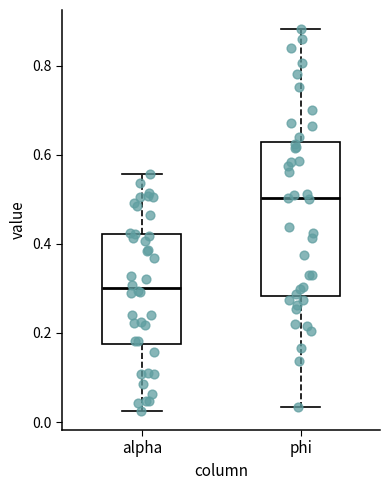

Reading left to right, transcribe this box plot: for each box, give where its median line is, the range the box spans, and where its two whiskers end, as read against the y-axis. The values are not printed on the chart, so give them approximately, as read against the axis.

alpha: median 0.30, box 0.18 to 0.42, whiskers 0.02 to 0.56
phi: median 0.50, box 0.28 to 0.62, whiskers 0.04 to 0.88